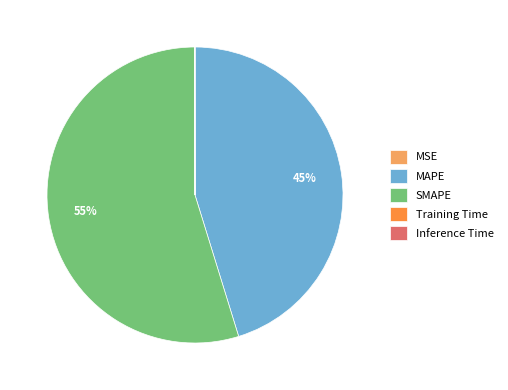

Which category has the biggest portion of the pie?

SMAPE